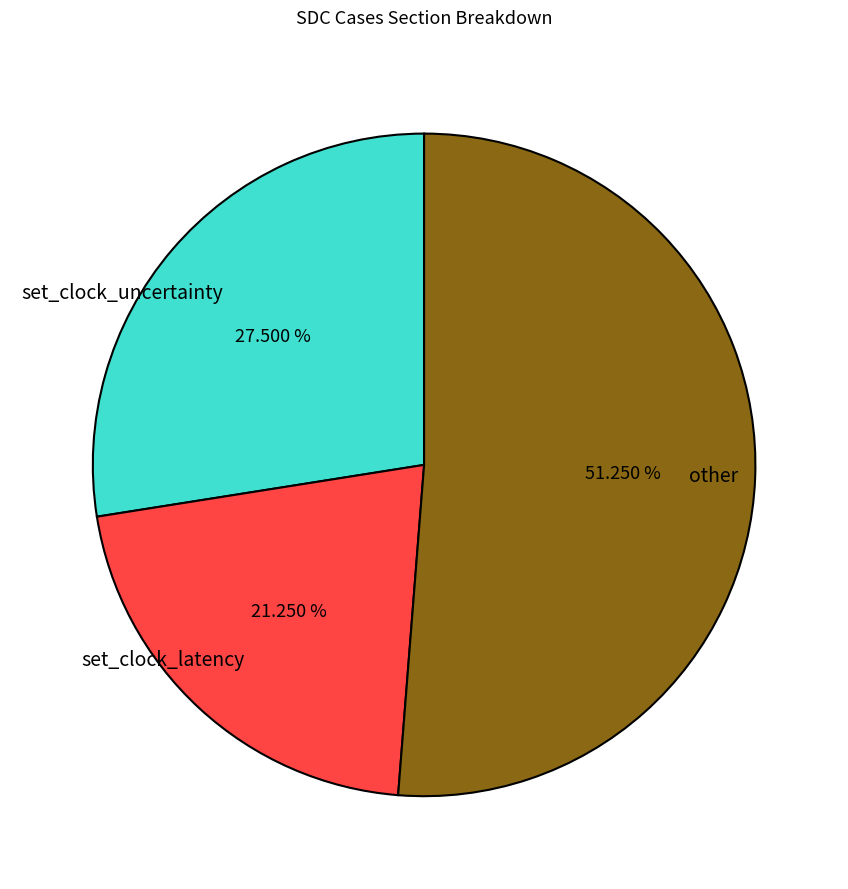

Rank the categories by value from lowest to highest.

set_clock_latency, set_clock_uncertainty, other